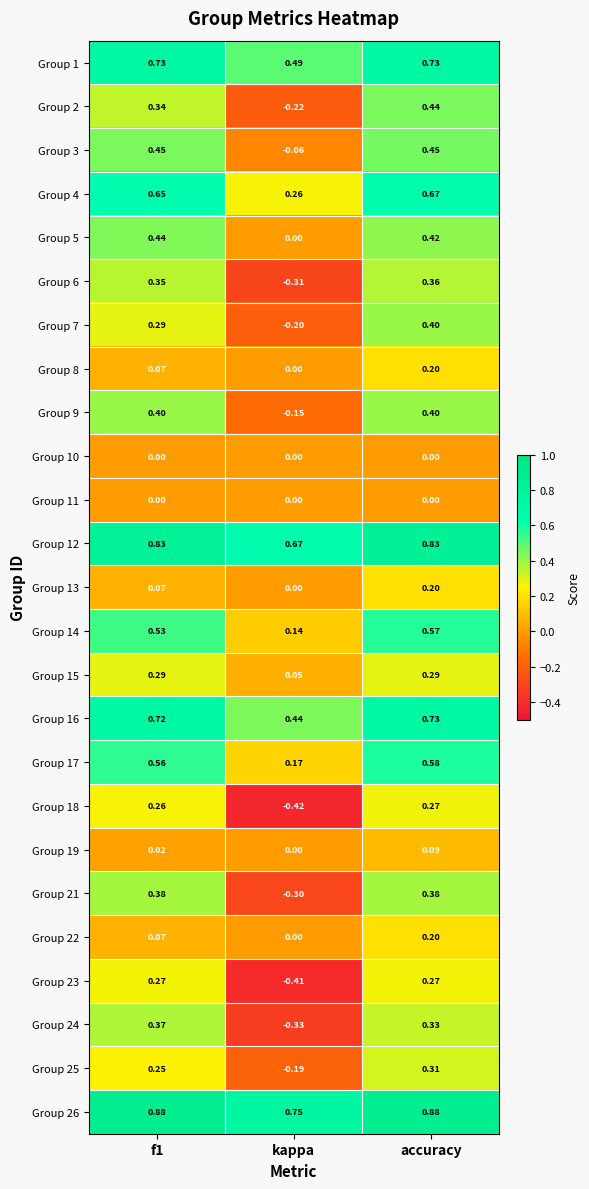

Which series has the widest spread of values?

Group 24